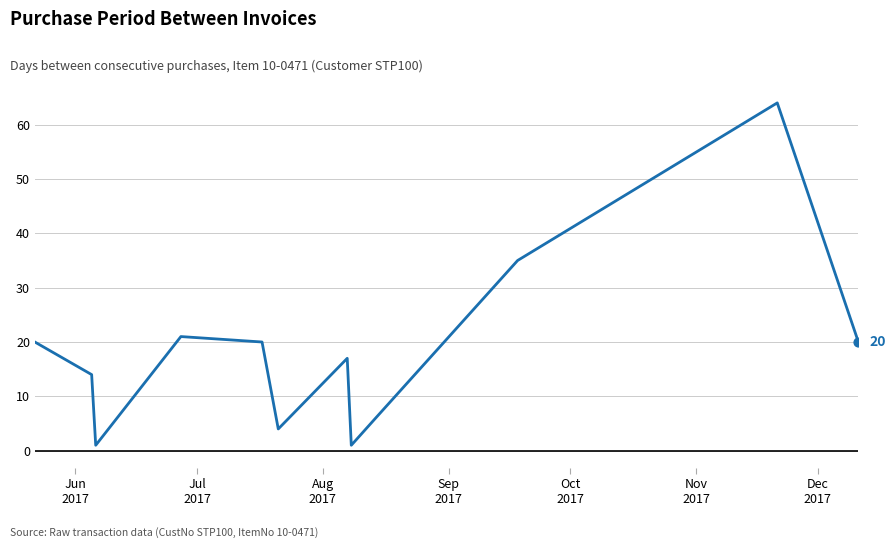

What is the maximum value shown in the chart?

64